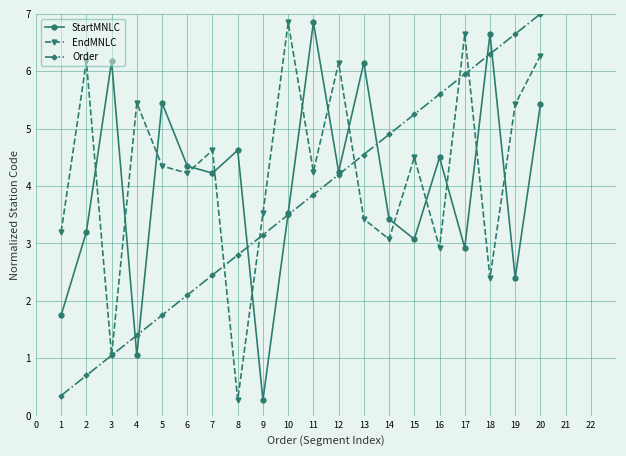

The value of EndMNLC at 19 is 11.0. True or false?

False